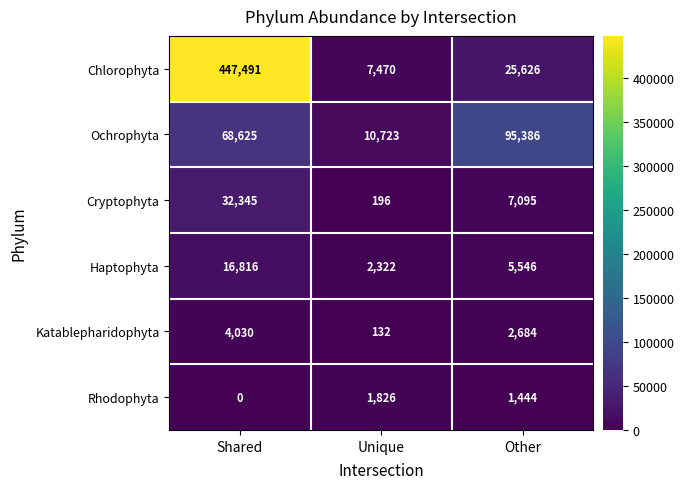

How many series are shown in this chart?

6